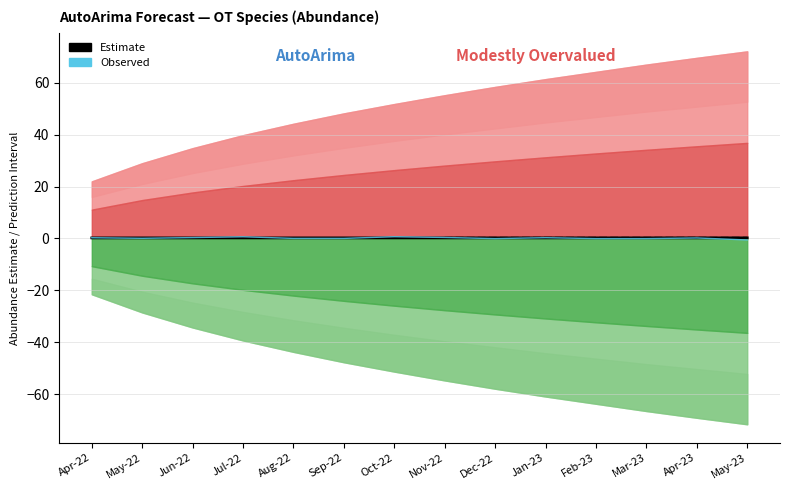

Where is Estimate nearest to the value 0?

Apr-22